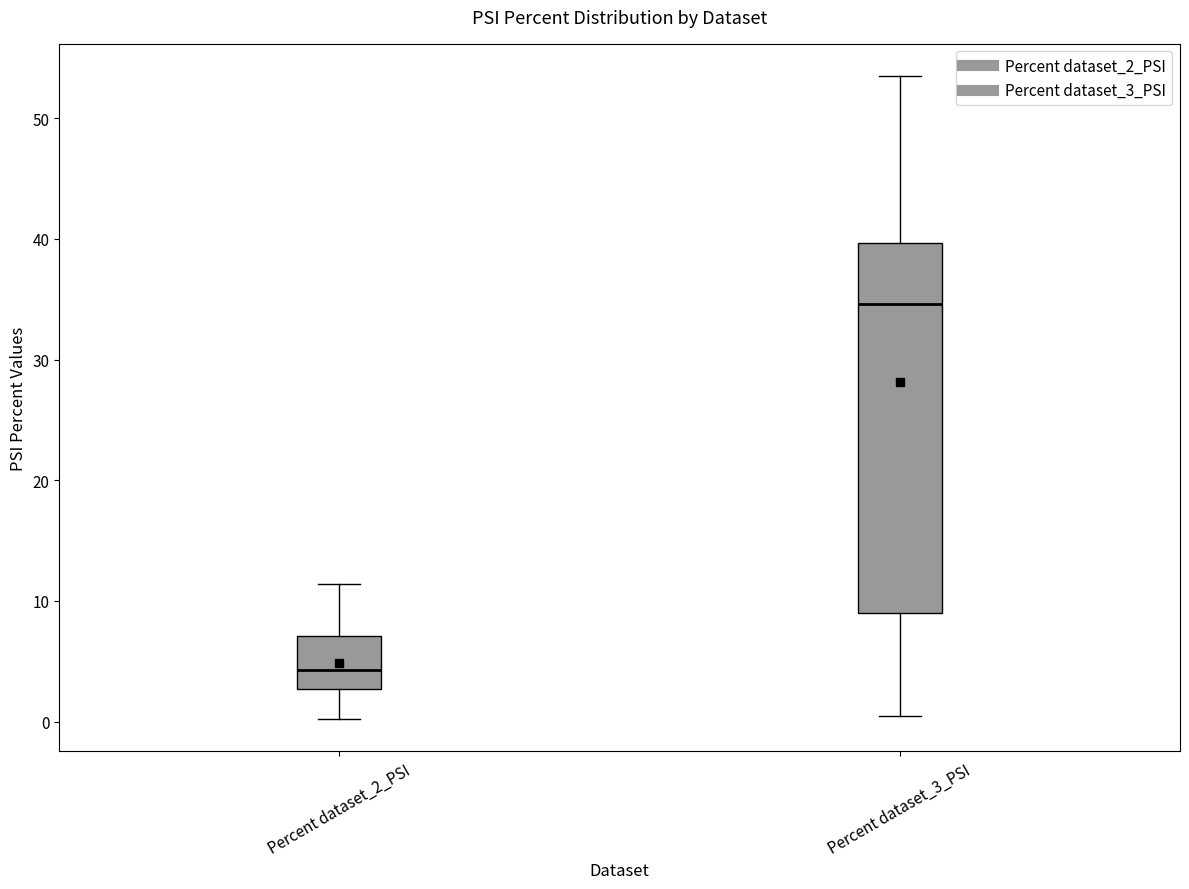

Reading left to right, read every box against the y-axis: the position of its median line, the range the box covers, and the ends of its whiskers. The values are not printed on the chart, so give them approximately, as read against the axis.

Percent dataset_2_PSI: median 4, box 3 to 7, whiskers 0 to 11
Percent dataset_3_PSI: median 35, box 9 to 40, whiskers 0 to 53